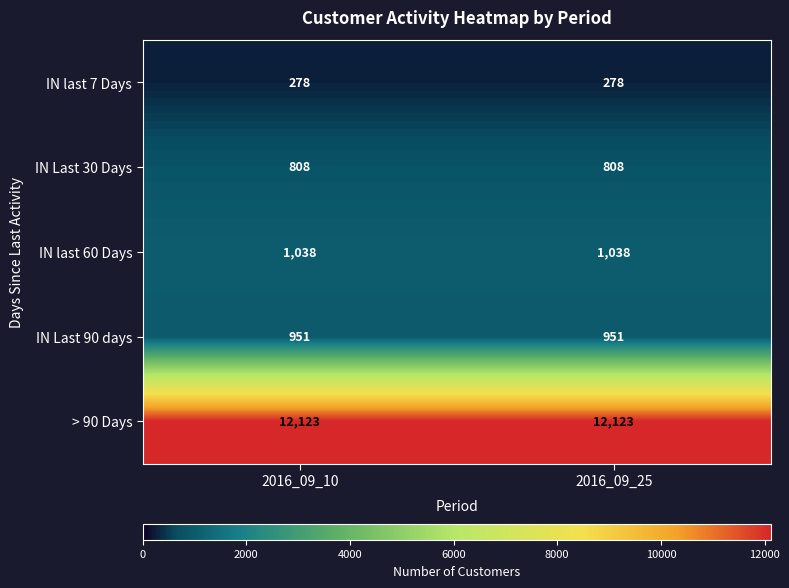

The IN Last 90 days series shows 1399 at 2016_09_25. True or false?

False